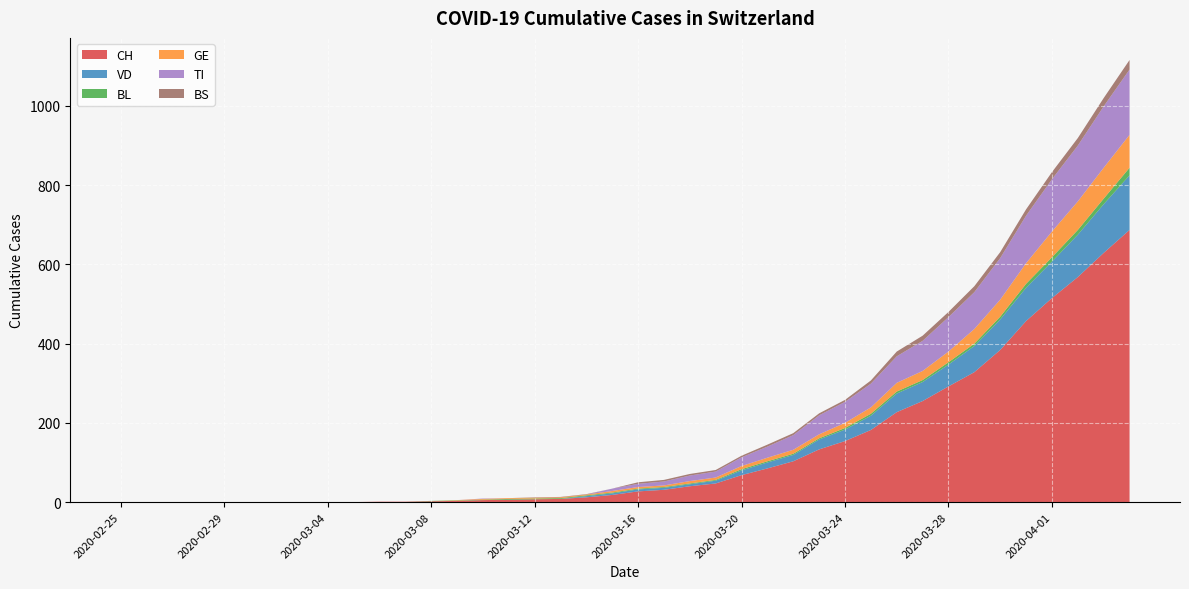

Reading right to left, list all the values displayed in this chart.

CH: 687	629	568	515	457	384	328	292	255	227	182	154	133	103	85	68	47	40	31	27	18	12	8	7	6	5	3	2	1	1	0	0	0	0	0	0	0	0	0	0
VD: 138	123	107	92	84	77	66	55	48	47	36	29	25	16	15	12	7	5	5	5	4	3	0	0	0	0	0	0	0	0	0	0	0	0	0	0	0	0	0	0
BL: 19	14	12	11	10	7	6	6	5	5	5	4	3	3	3	3	2	2	2	2	2	2	2	2	2	1	1	1	0	0	0	0	0	0	0	0	0	0	0	0
GE: 83	78	72	65	52	43	37	27	23	22	16	13	10	10	9	8	6	6	4	4	4	2	2	2	2	2	1	0	0	0	0	0	0	0	0	0	0	0	0	0
TI: 165	155	141	132	120	105	93	87	76	67	60	53	48	37	28	22	15	14	10	8	6	0	0	0	0	1	0	0	0	0	0	0	0	0	0	0	0	0	0	0
BS: 24	21	19	18	16	15	15	13	13	12	8	5	5	5	5	4	4	4	4	4	0	1	1	1	0	0	0	0	0	0	0	0	0	0	0	0	0	0	0	0